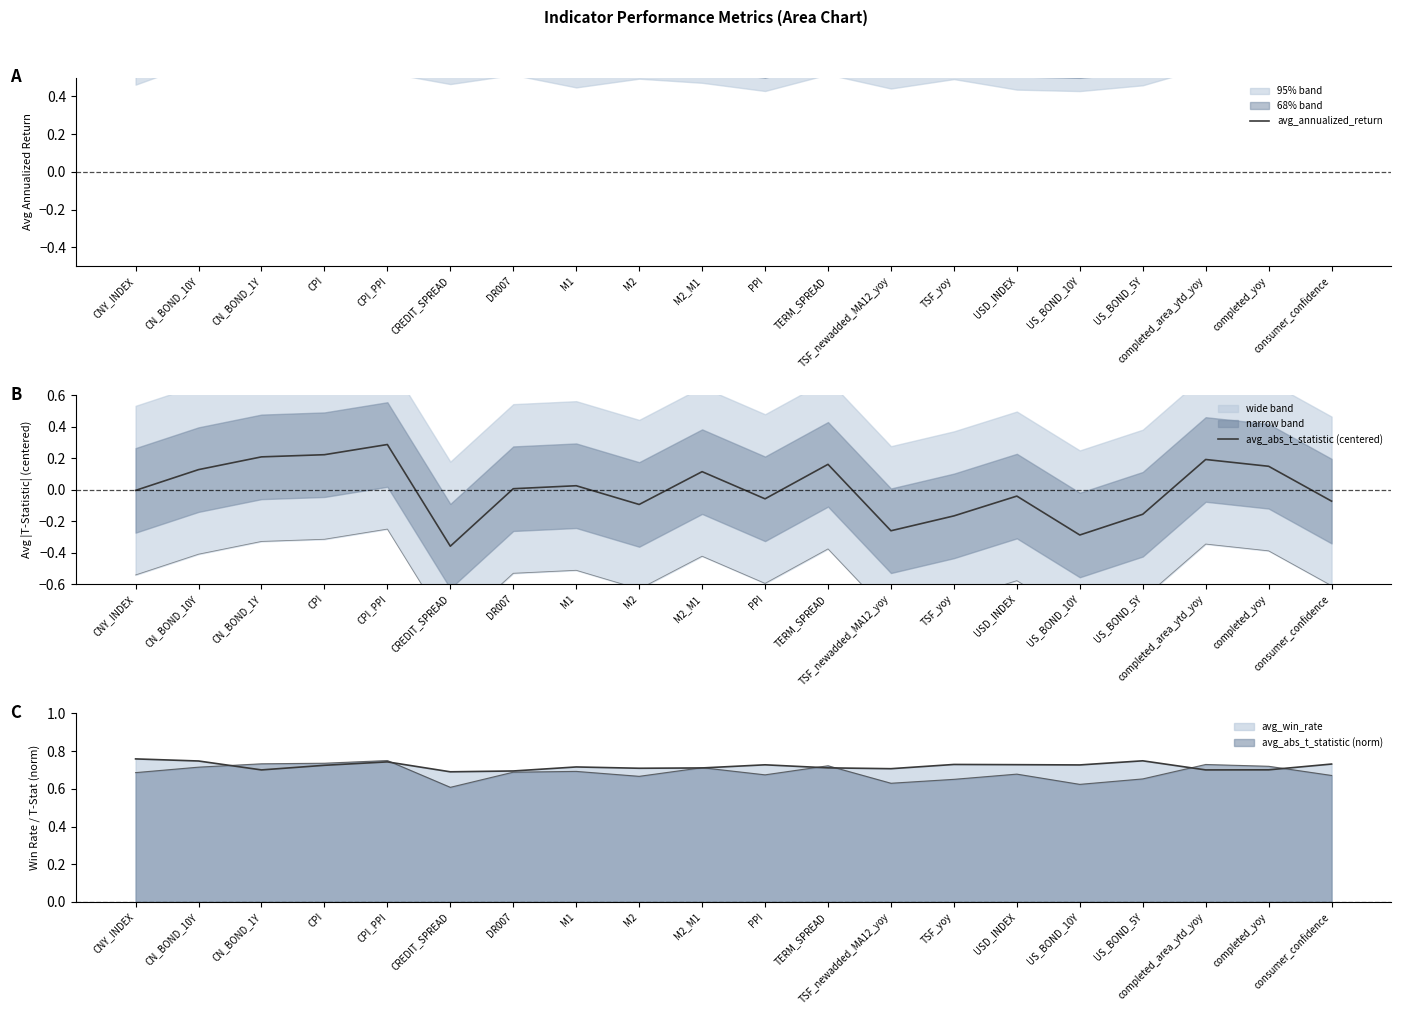

What is the value of the avg_annualized_return point at the 15th from the left?

0.6